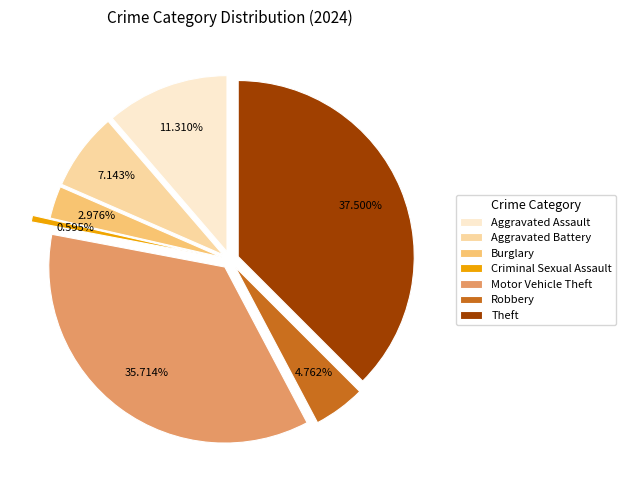

How many segments does this pie chart have?

7